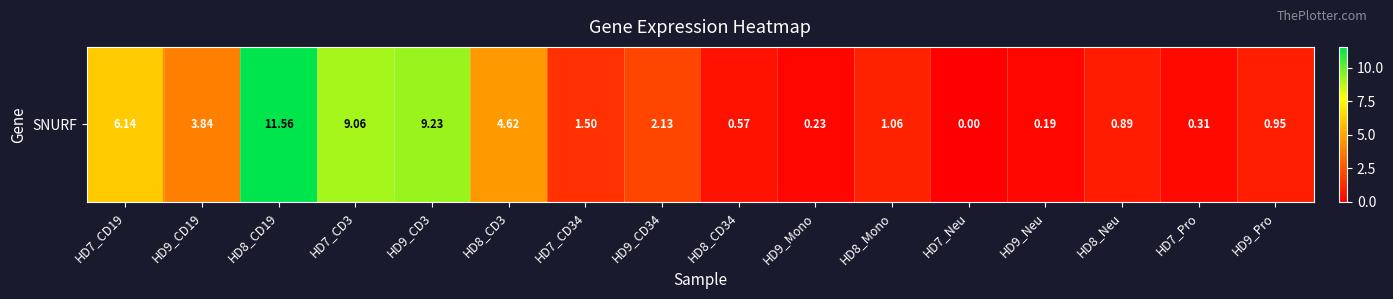

What is the maximum value shown in the chart?

11.6